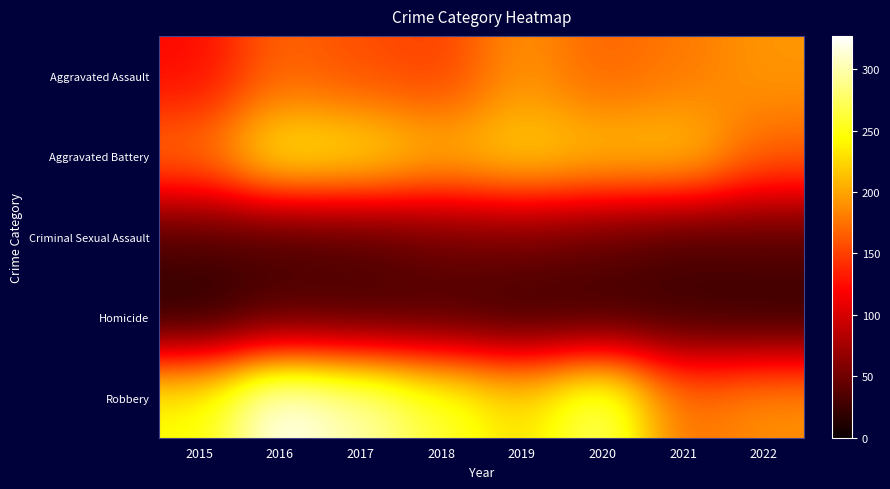

Reading left to right, what are all the values shown in this chart?

Aggravated Assault: 2015=123	2016=168	2017=157	2018=150	2019=191	2020=168	2021=178	2022=193
Aggravated Battery: 2015=176	2016=243	2017=235	2018=210	2019=226	2020=216	2021=219	2022=168
Criminal Sexual Assault: 2015=34	2016=31	2017=36	2018=48	2019=51	2020=43	2021=32	2022=38
Homicide: 2015=13	2016=32	2017=29	2018=29	2019=22	2020=22	2021=24	2022=19
Robbery: 2015=245	2016=327	2017=300	2018=262	2019=228	2020=283	2021=174	2022=191